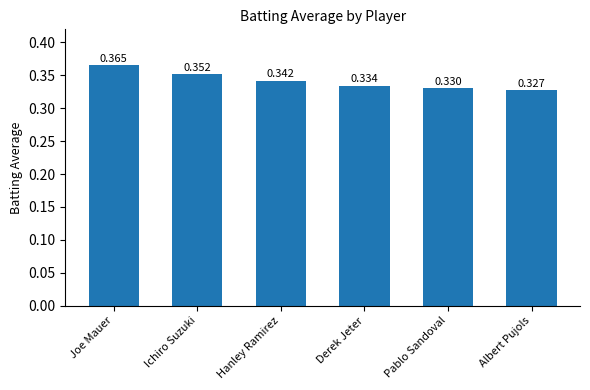

List the labels in order of value, largest first.

Joe Mauer, Ichiro Suzuki, Hanley Ramirez, Derek Jeter, Pablo Sandoval, Albert Pujols